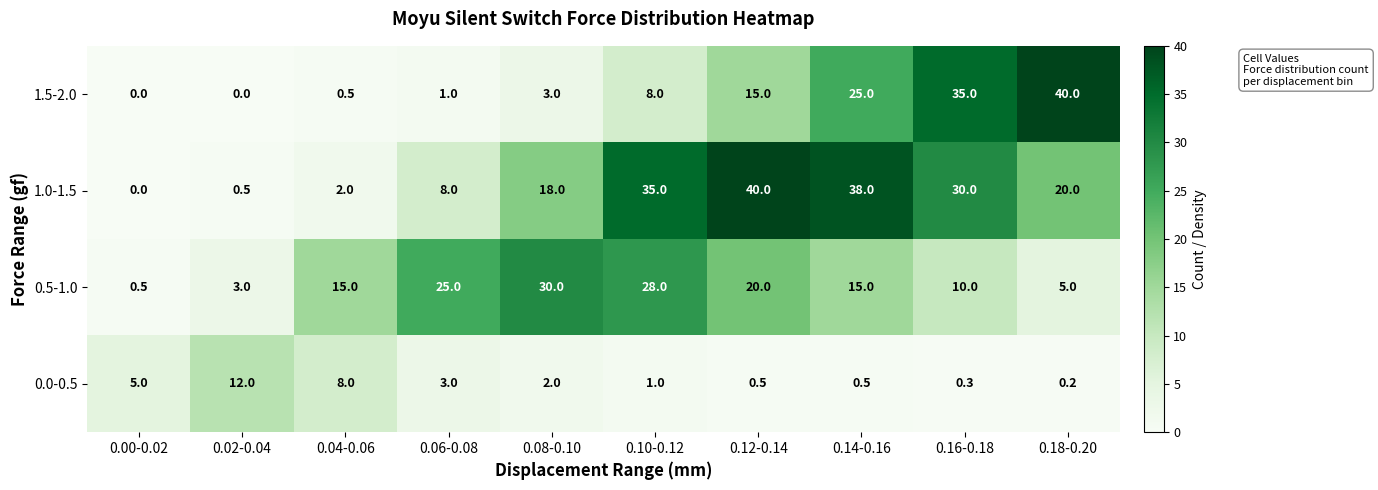

What is the difference between the 1.0-1.5 values at 0.04-0.06 and 0.14-0.16?

36.0